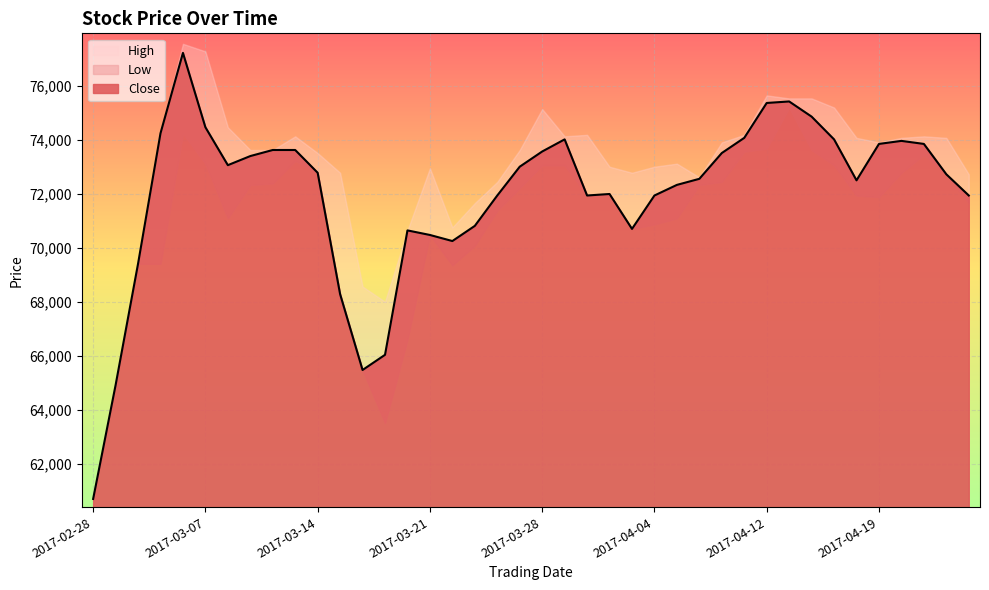

What is the label of the 5th point from the left?

2017-03-06